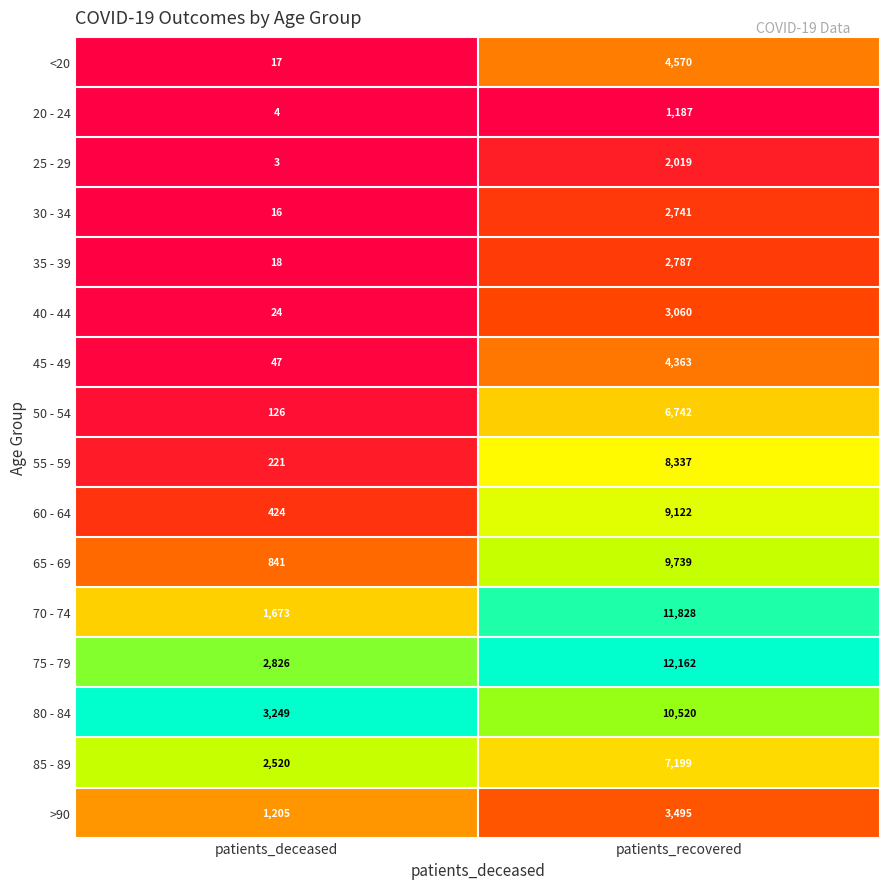

At which category is the sum across all series the highest?

patients_recovered